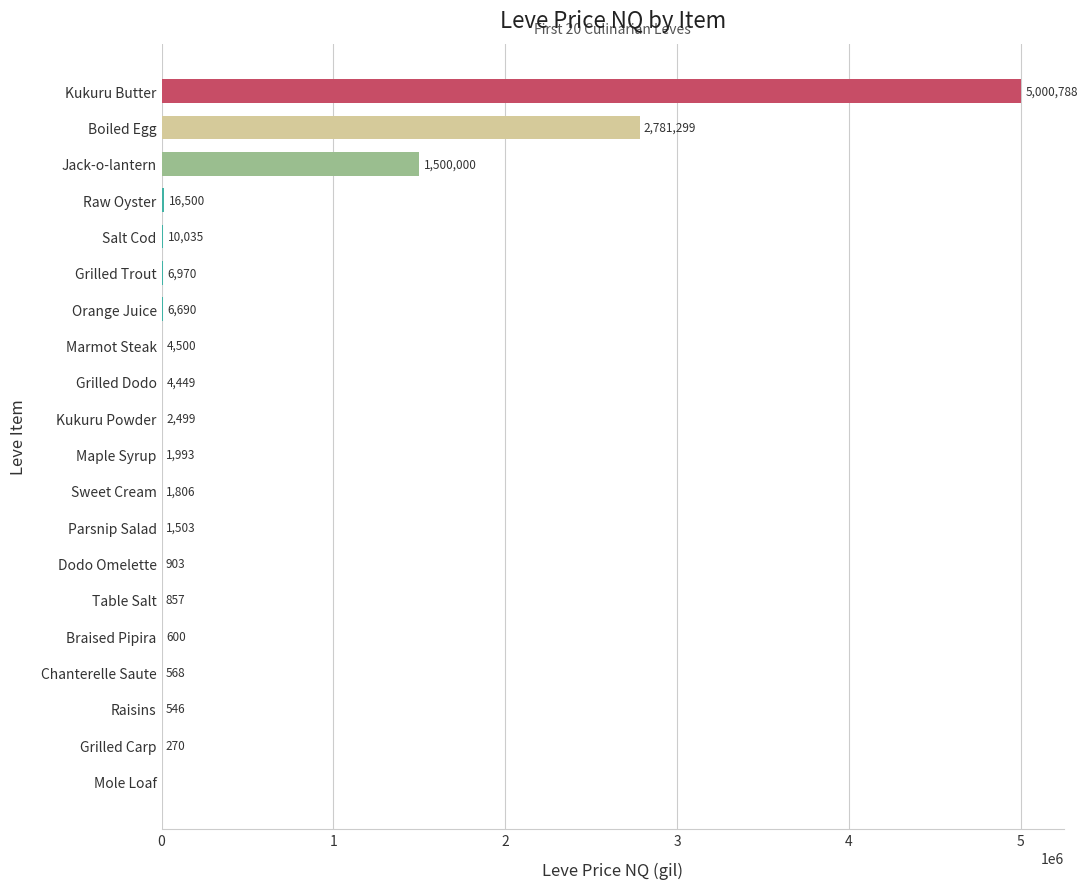

Which label corresponds to the largest value in the chart?

Kukuru Butter